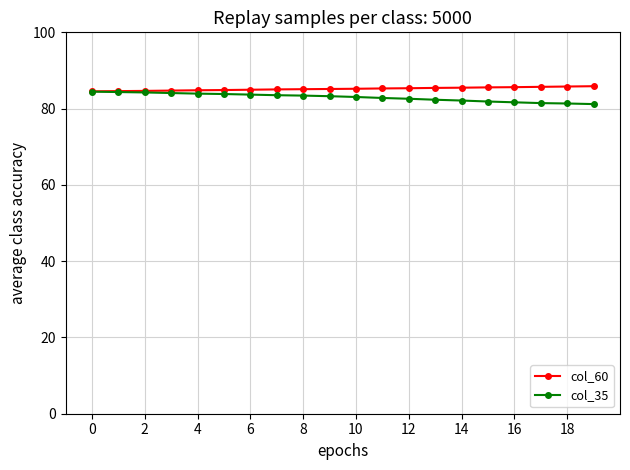

What is the smallest value displayed?

81.2